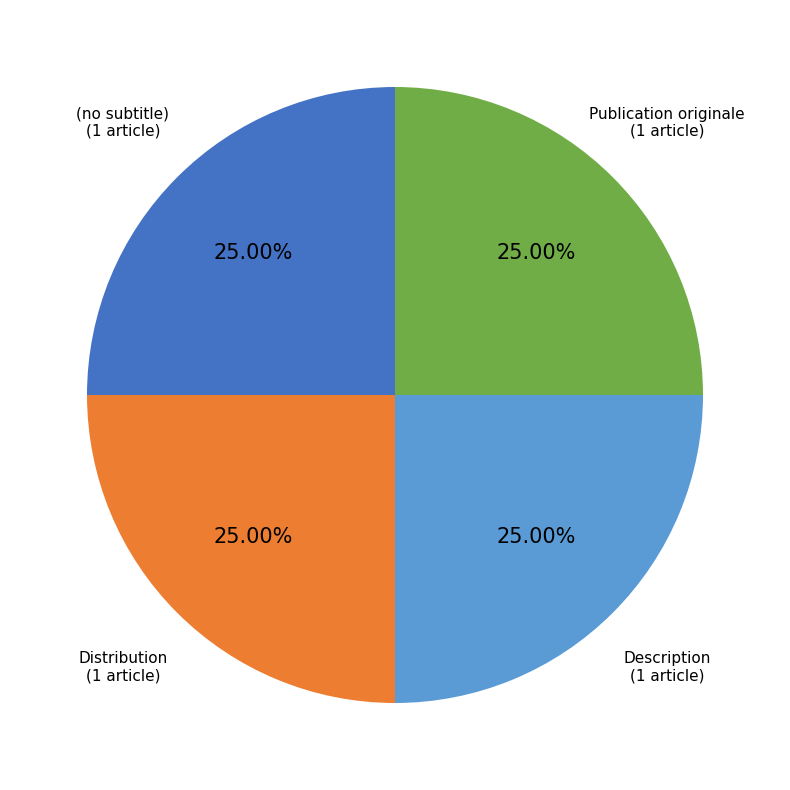

What percentage is the (no subtitle) slice, to the nearest percent?

25%